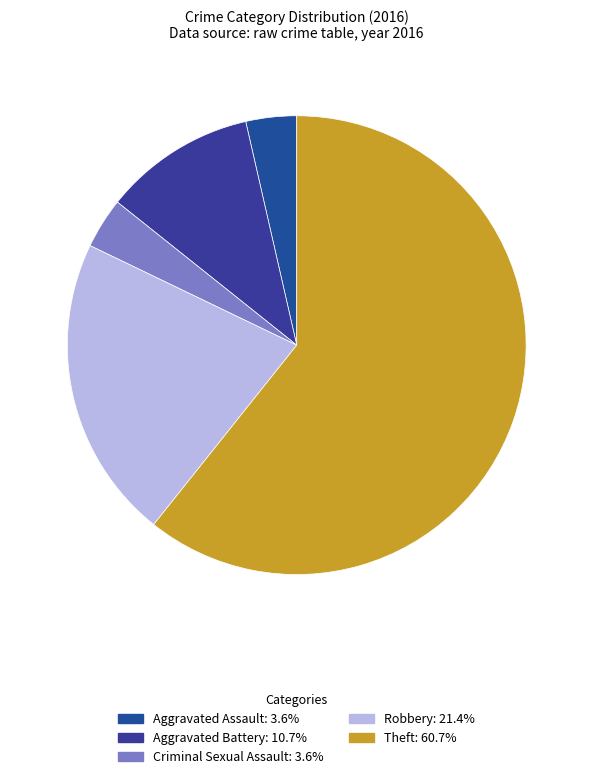

Which category has the biggest portion of the pie?

Theft